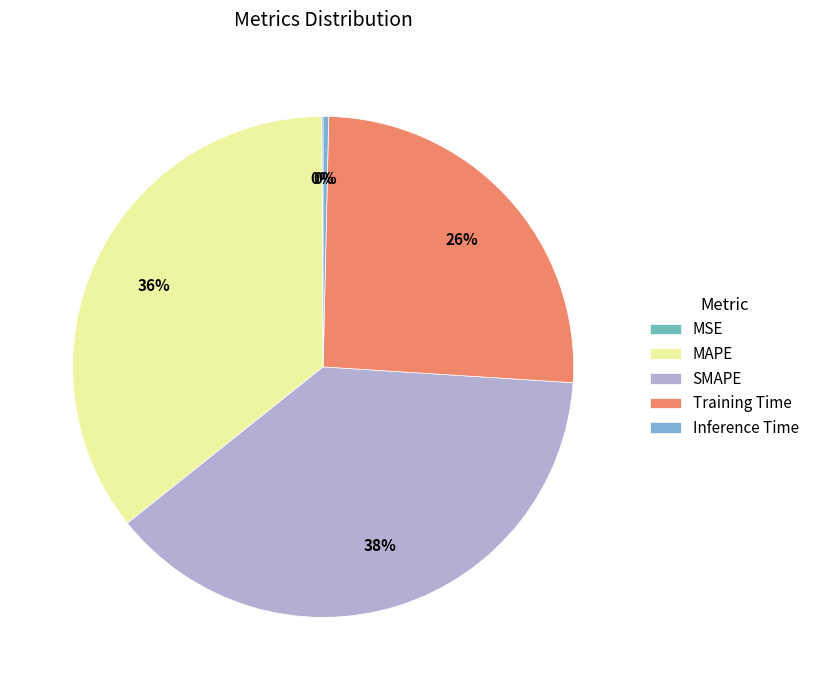

The Training Time slice represents 15% of the pie. True or false?

False